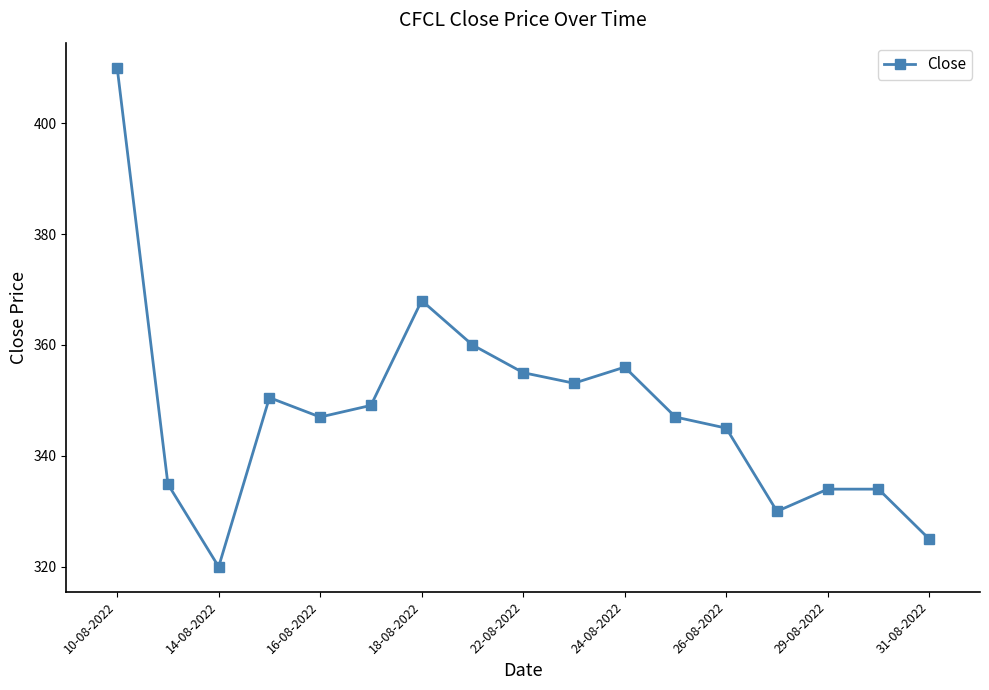

True or false: the data has more than 1 interior local peaks.

True